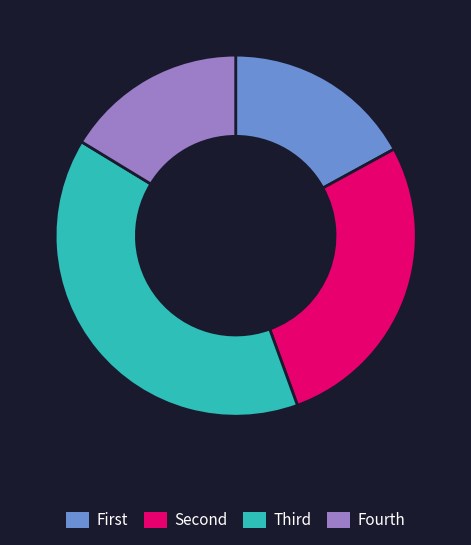

How many segments does this pie chart have?

4